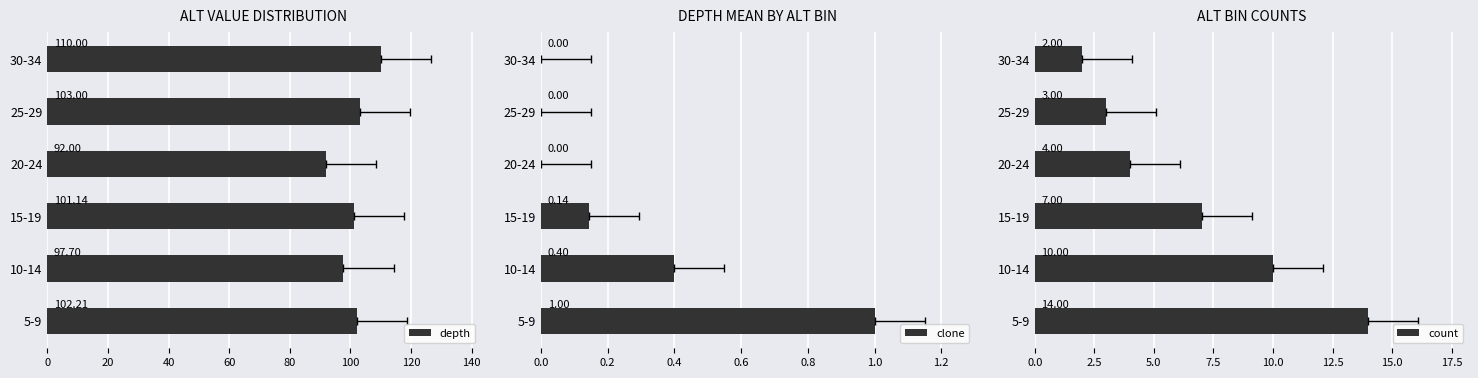

Between 15-19 and 10-14, which is larger?

15-19